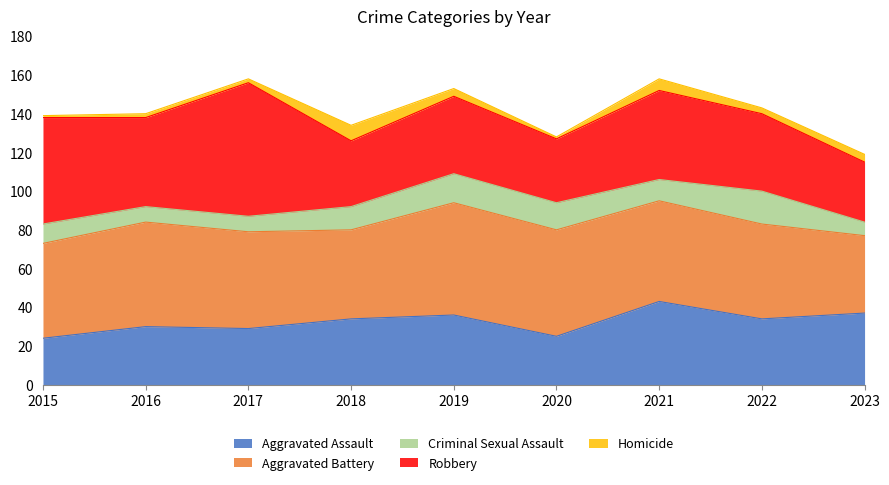

What is the value of the Robbery point at the 8th from the left?

40